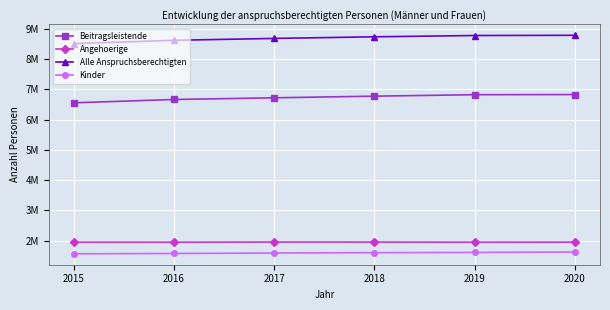

Which has a higher value, 2017 or 2018?

2018